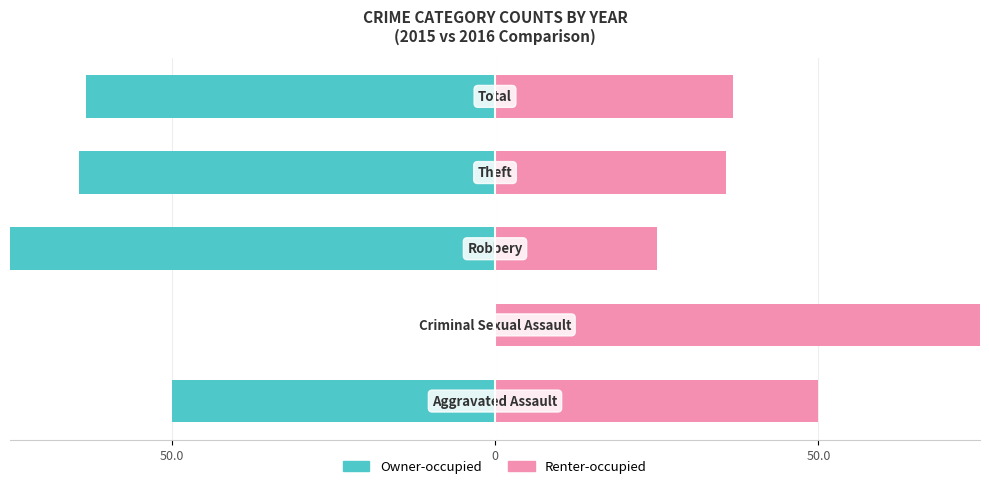

The value of Renter-occupied at 3 is 9.9. True or false?

False